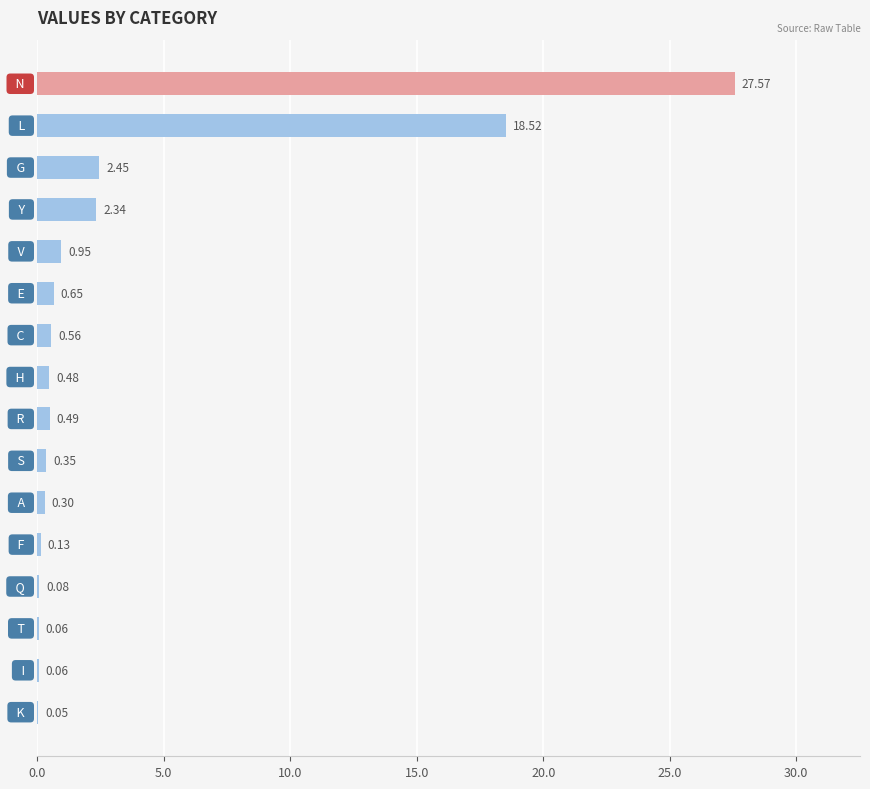

What is the sum of all values?

55.0